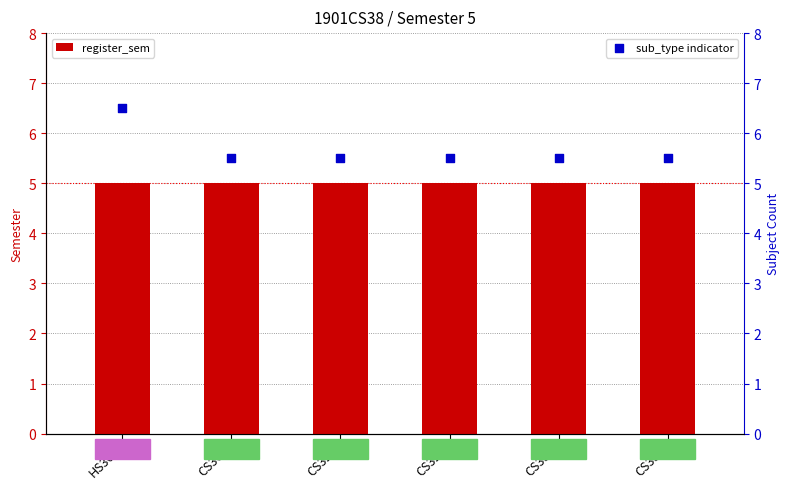

What are all the series names shown in the legend?

register_sem, sub_type indicator